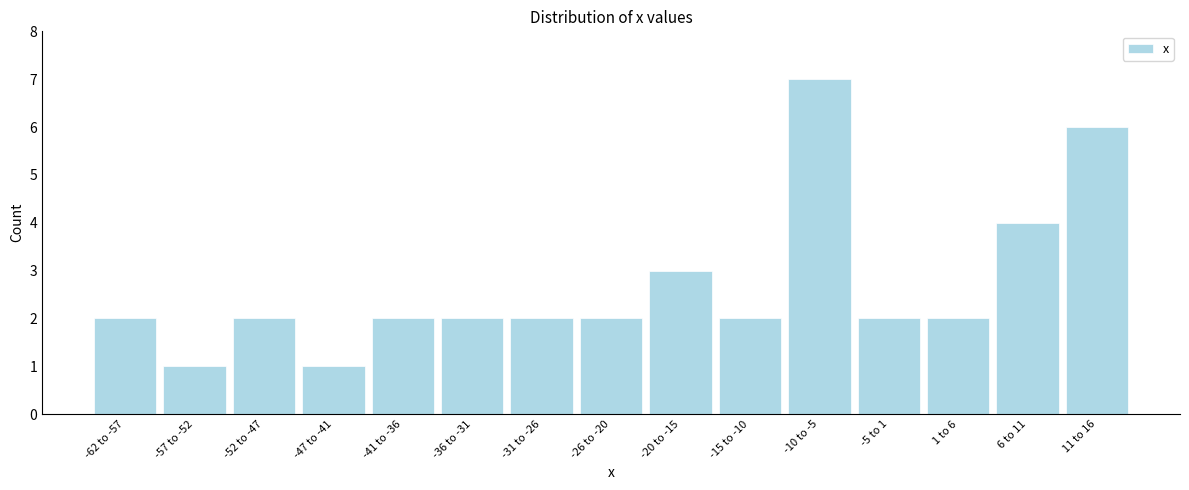

Reading left to right, extract all data points from this chart.

-62 to -57=2	-57 to -52=1	-52 to -47=2	-47 to -41=1	-41 to -36=2	-36 to -31=2	-31 to -26=2	-26 to -20=2	-20 to -15=3	-15 to -10=2	-10 to -5=7	-5 to 1=2	1 to 6=2	6 to 11=4	11 to 16=6